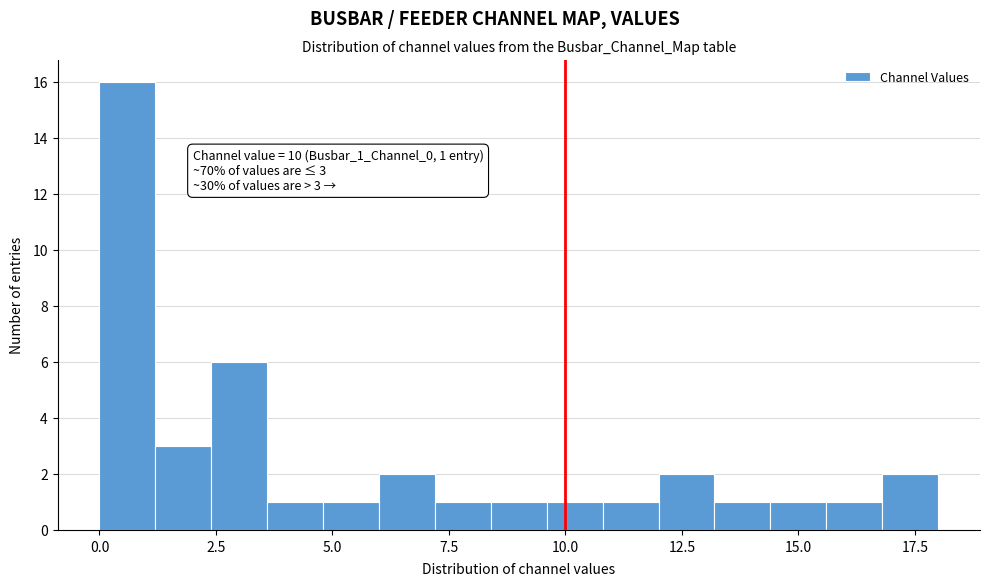

Around what value on the x-axis is the tallest bar? Give the approximate position of its centre, as read against the axis.

0.5